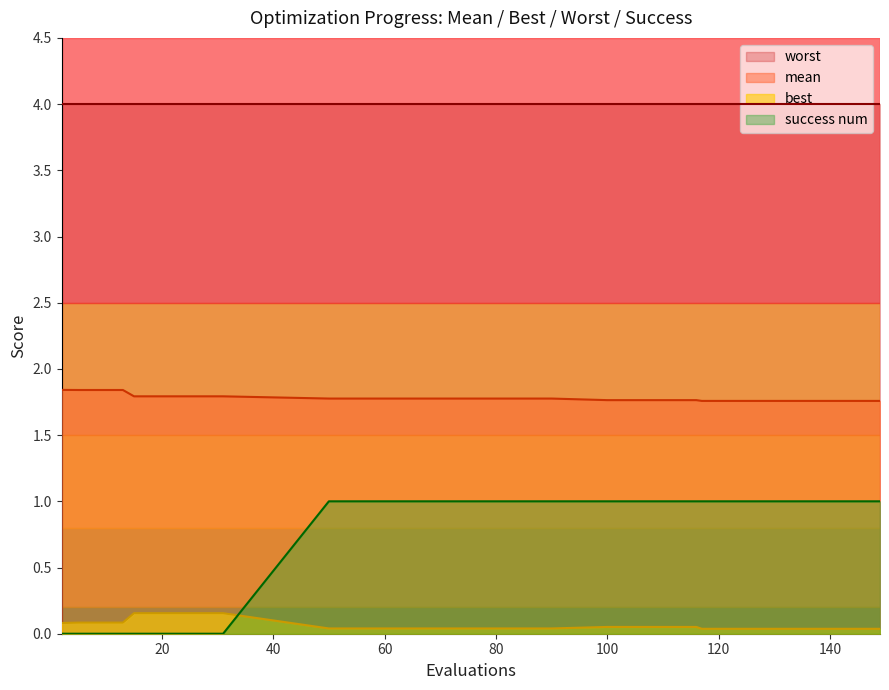

Is it true that mean equals 1.8 at 23?

True